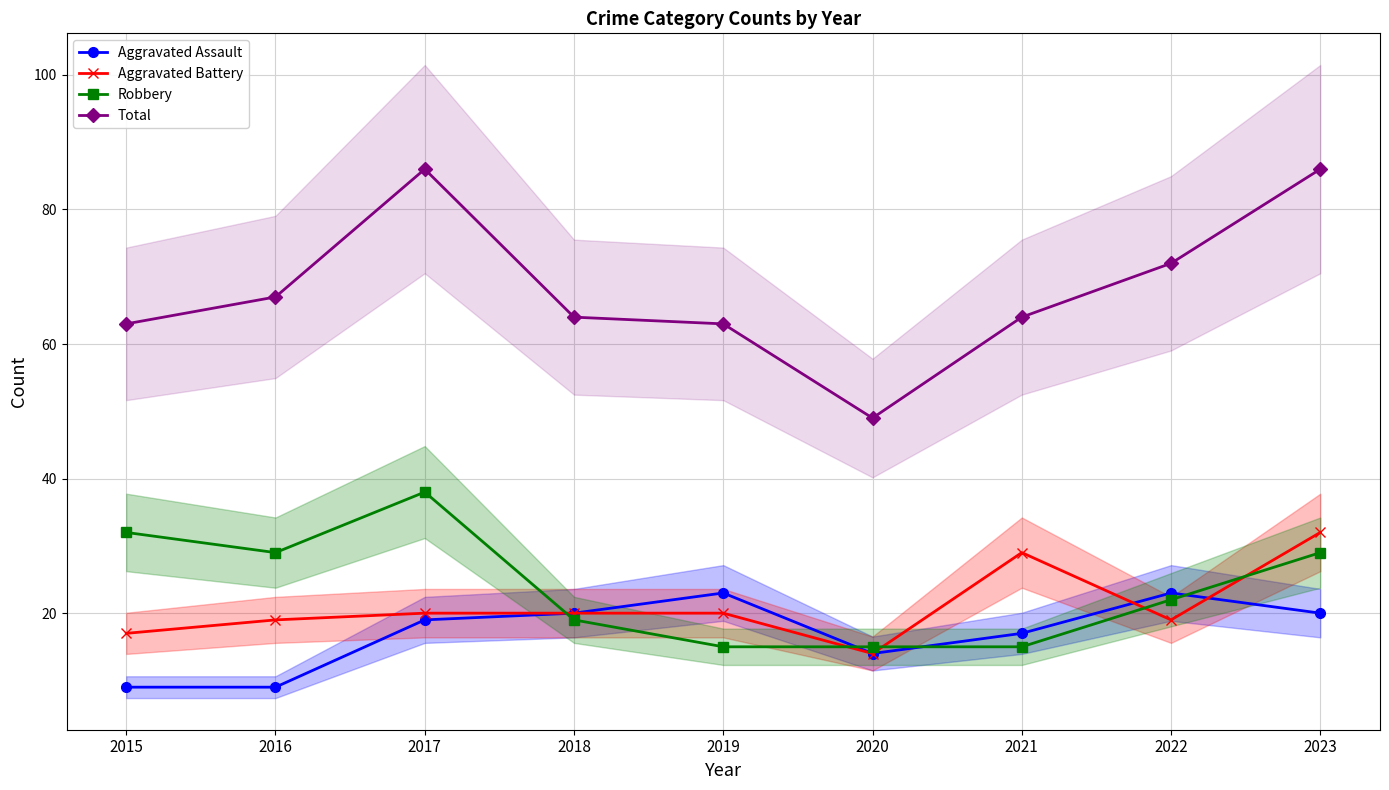

Reading left to right, transcribe all the data shown in this chart.

Aggravated Assault: 9	9	19	20	23	14	17	23	20
Aggravated Battery: 17	19	20	20	20	14	29	19	32
Robbery: 32	29	38	19	15	15	15	22	29
Total: 63	67	86	64	63	49	64	72	86